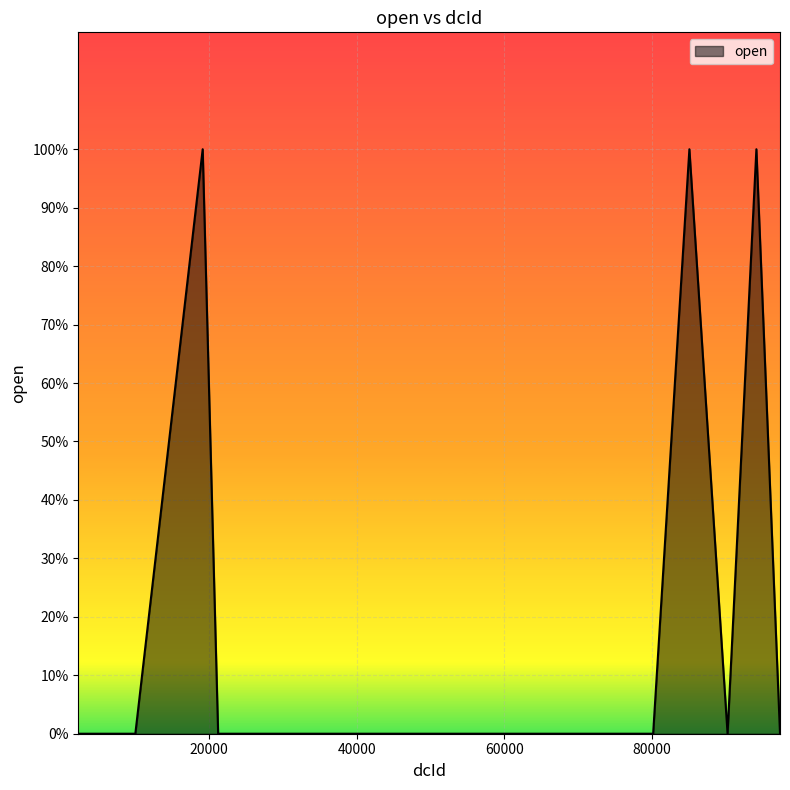

Is this an area chart (filled region under the line)?

Yes